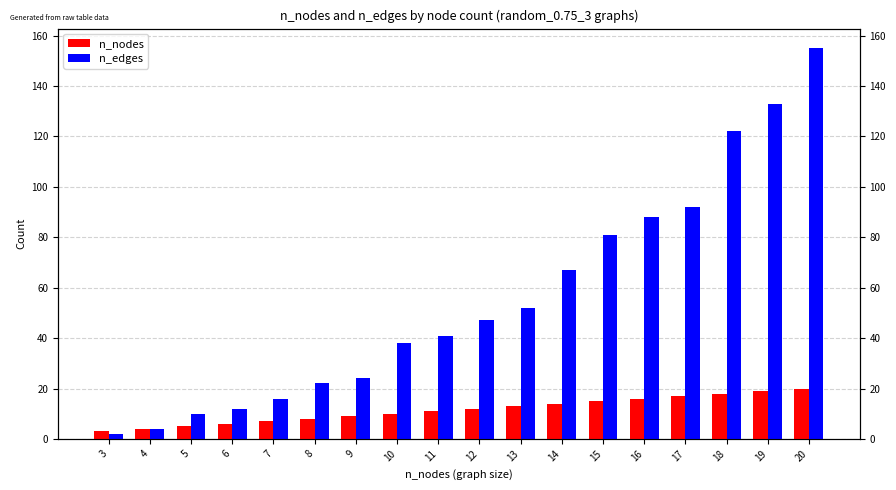

Count the number of data series in this chart.

2